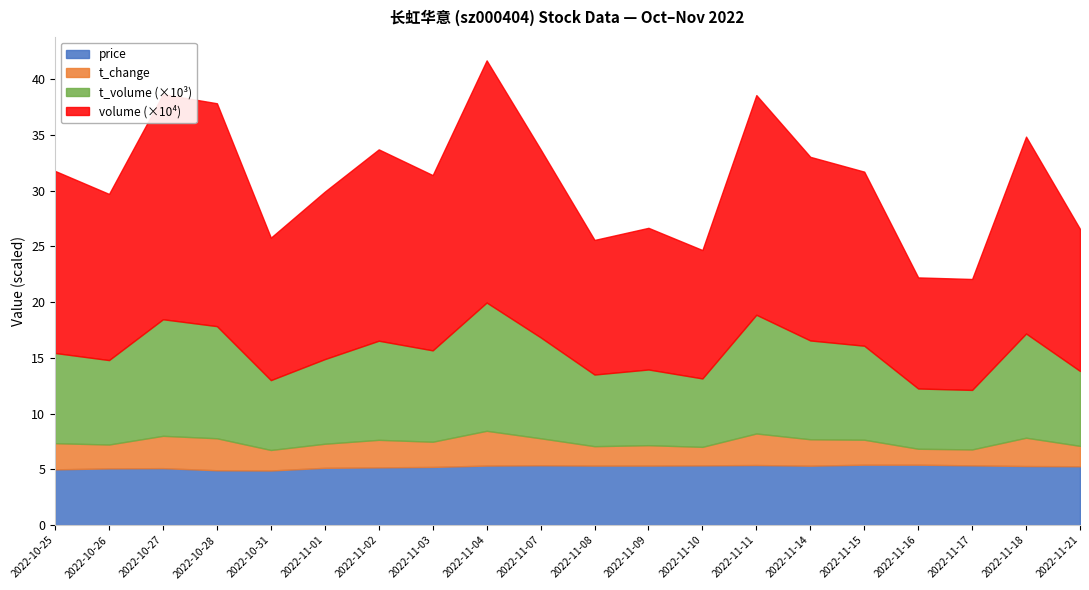

What is the highest value of the t_volume series?

11505.0